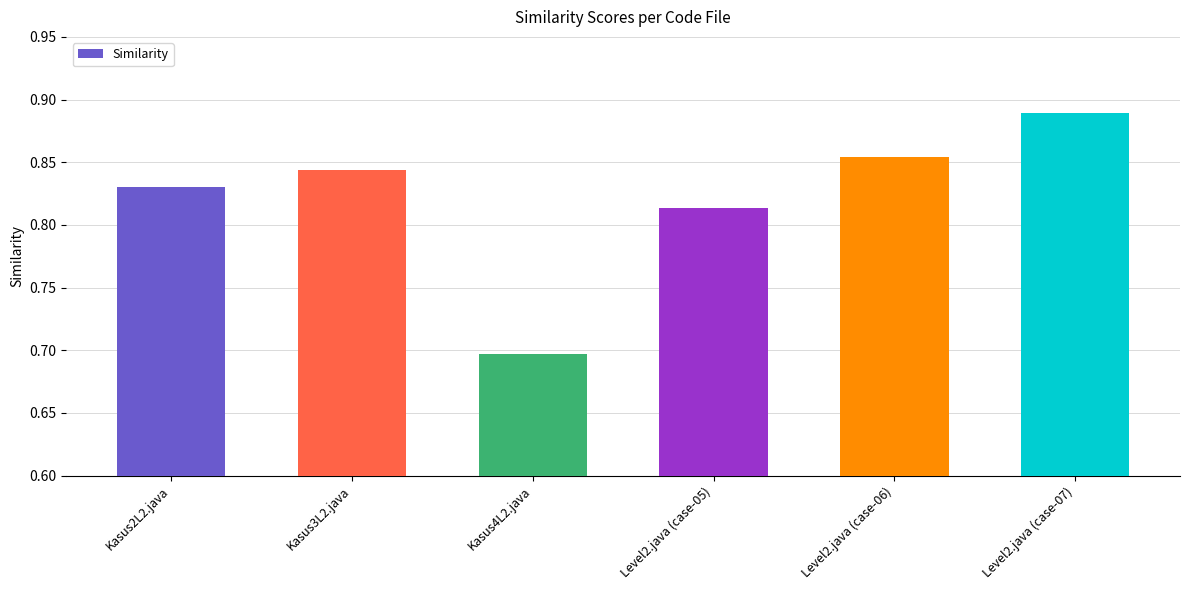

What is the sum of all values?

4.9